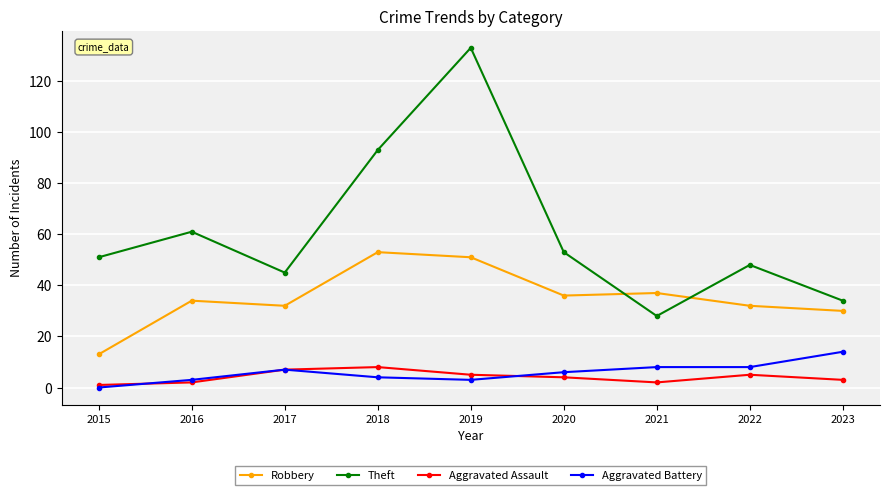

Count the Aggravated Assault values in the range 2 to 5.

6